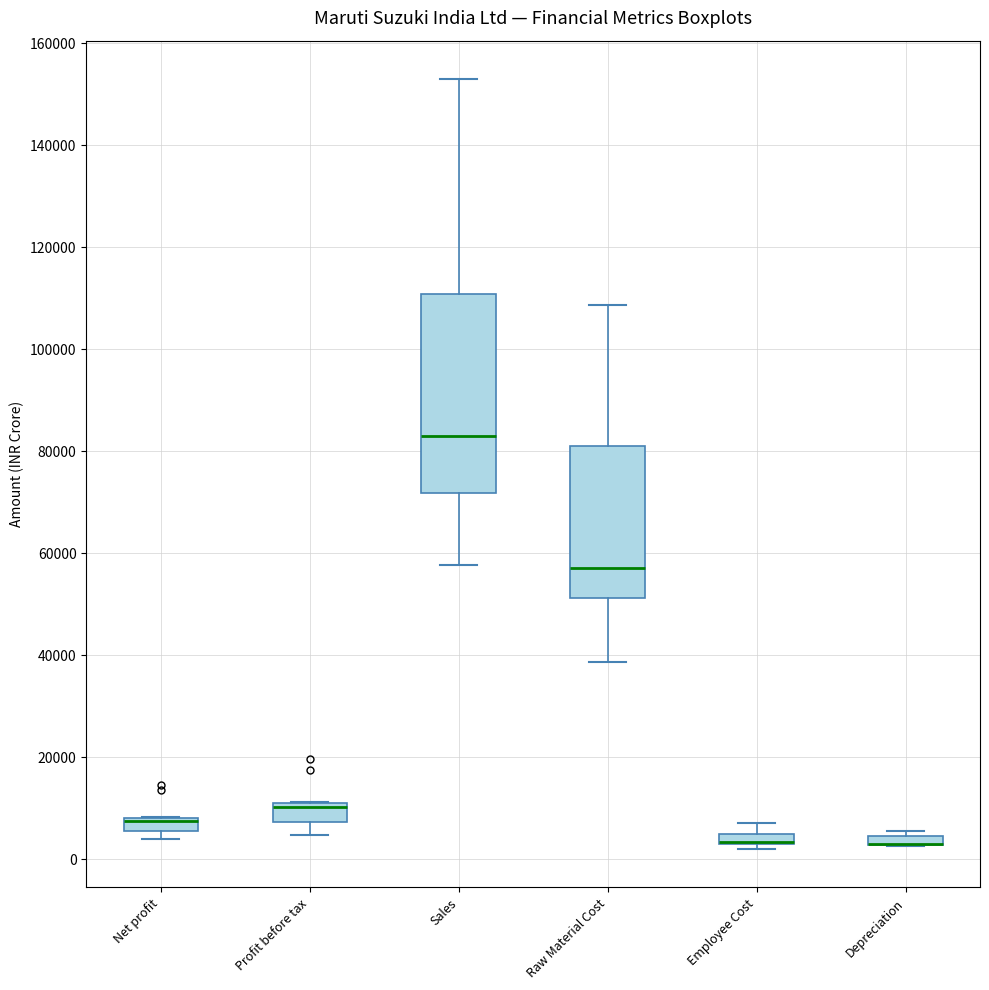

Where is the lower edge of the box for Depreciation on the y-axis? The values are not printed on the chart, so give them approximately, as read against the axis.

2000